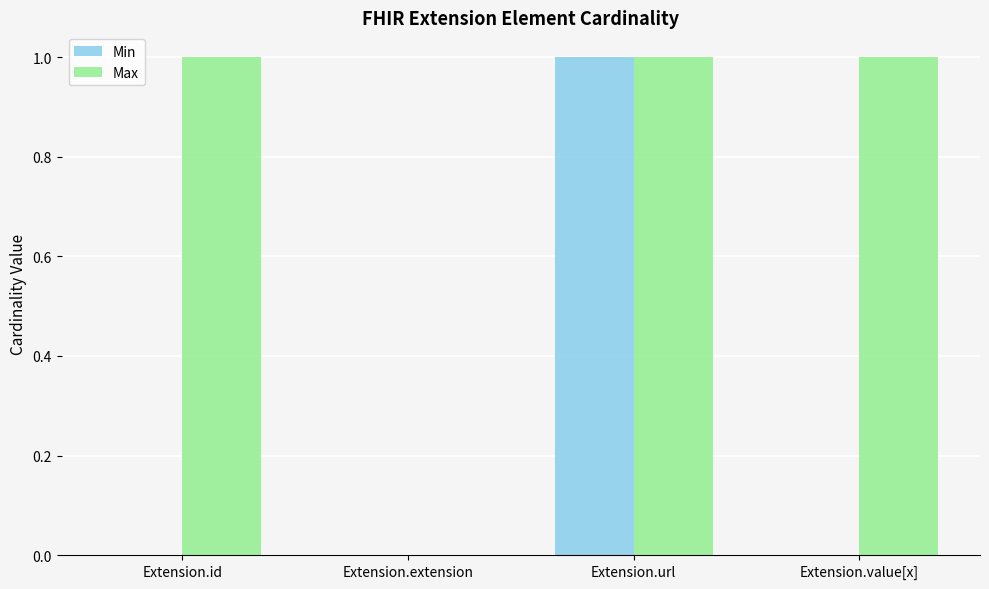

What is the maximum value for Min?

1